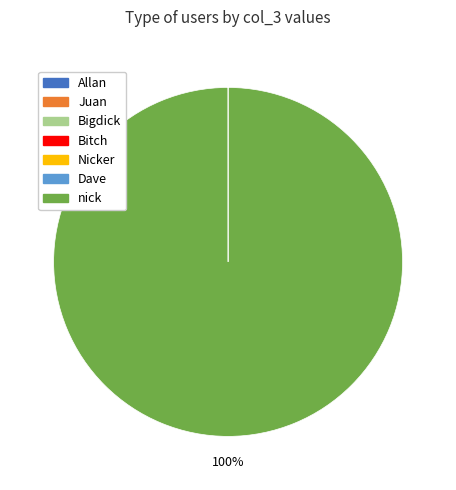

To the nearest percent, what percentage of the pie is nick?

100%